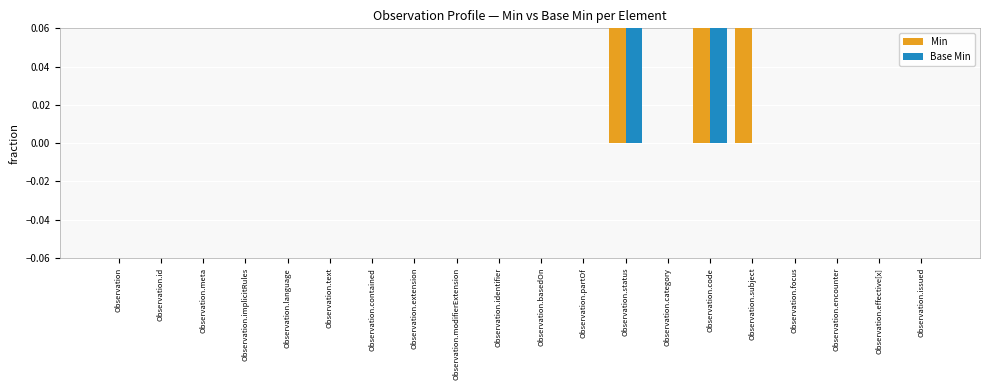

What is the label of the 6th bar from the left?

Observation.text